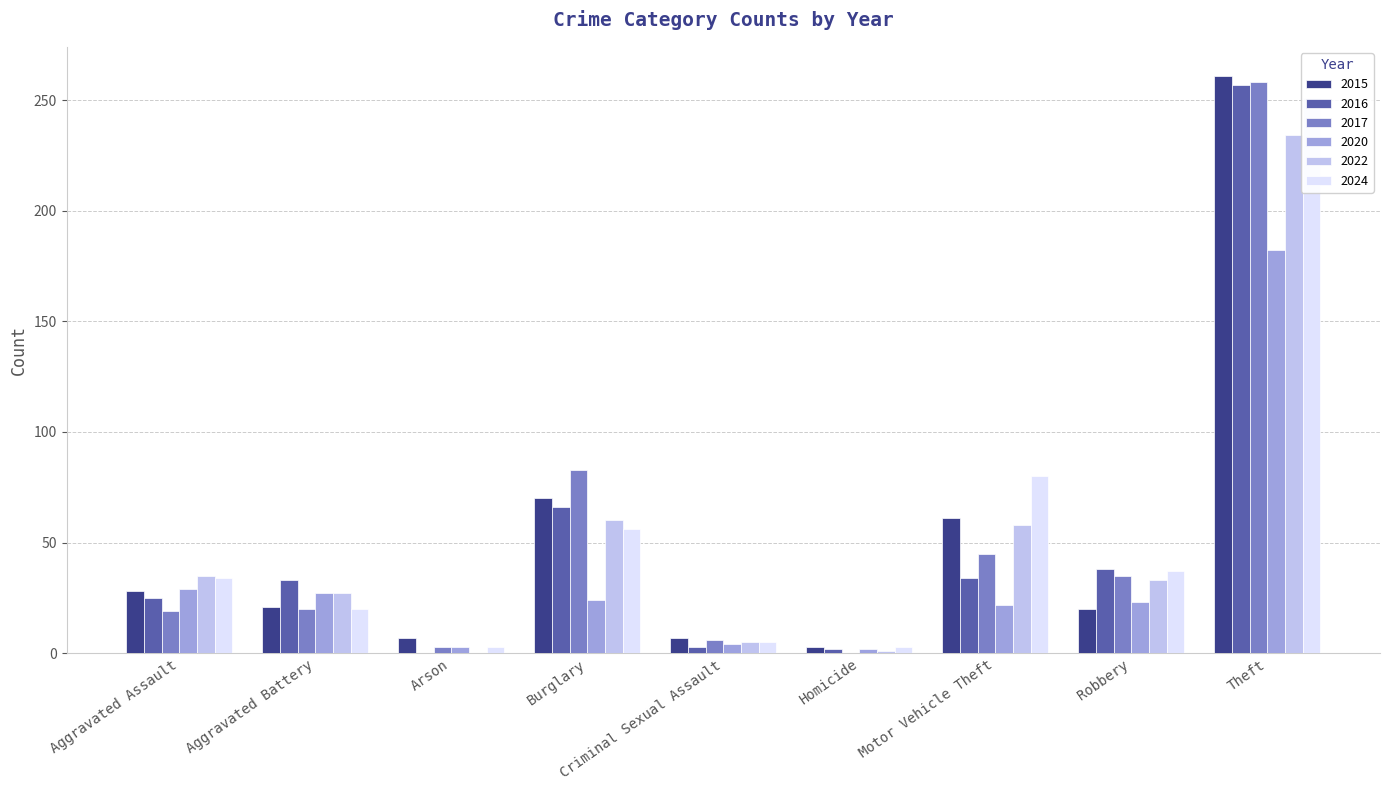

The value of 2020 at Motor Vehicle Theft is 31. True or false?

False